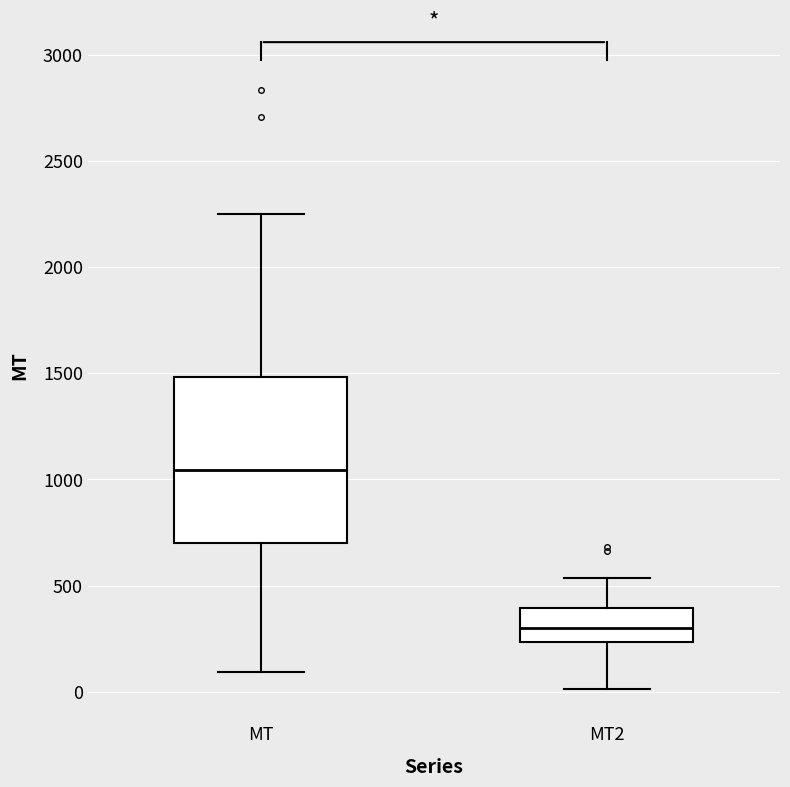

Reading left to right, transcribe this box plot: for each box, give where its median line is, the range the box spans, and where its two whiskers end, as read against the y-axis. The values are not printed on the chart, so give them approximately, as read against the axis.

MT: median 1050, box 700 to 1500, whiskers 100 to 2250
MT2: median 300, box 250 to 400, whiskers 0 to 550